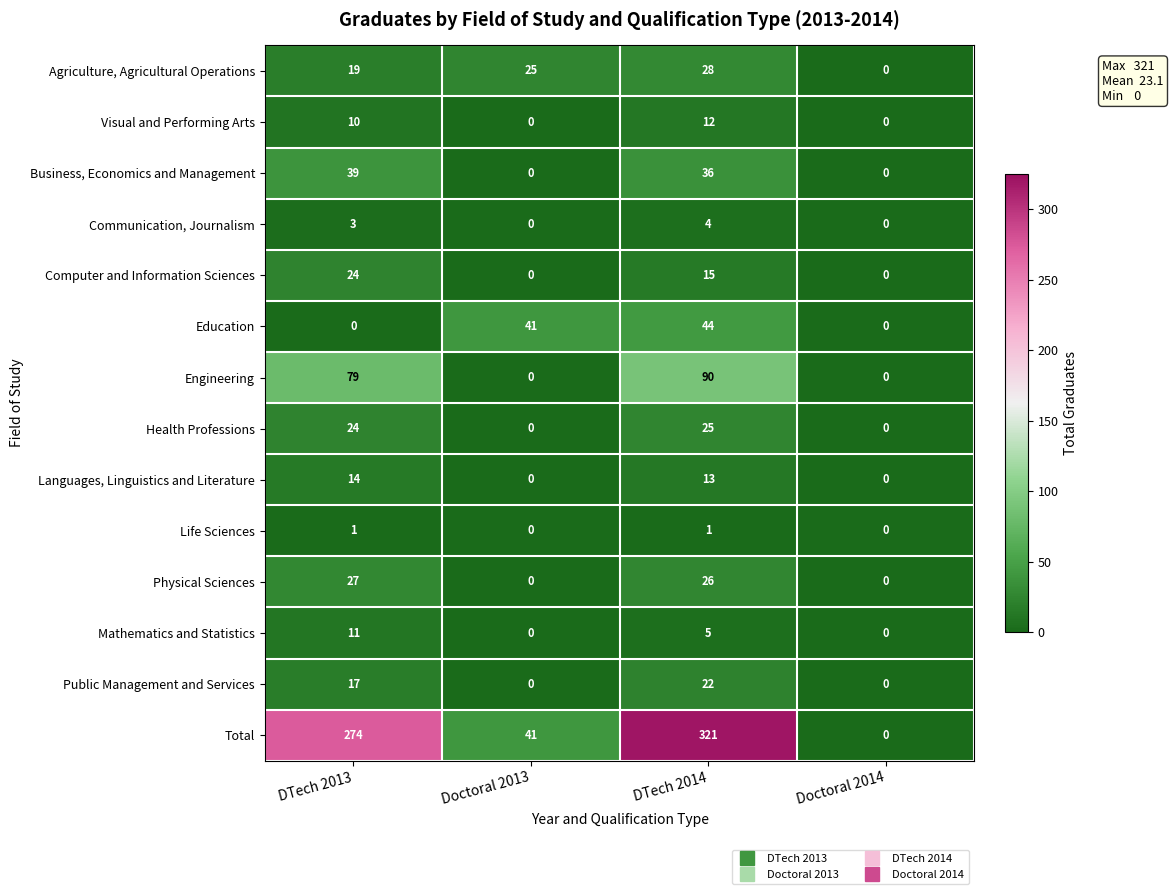

What is the maximum value shown in the chart?

321